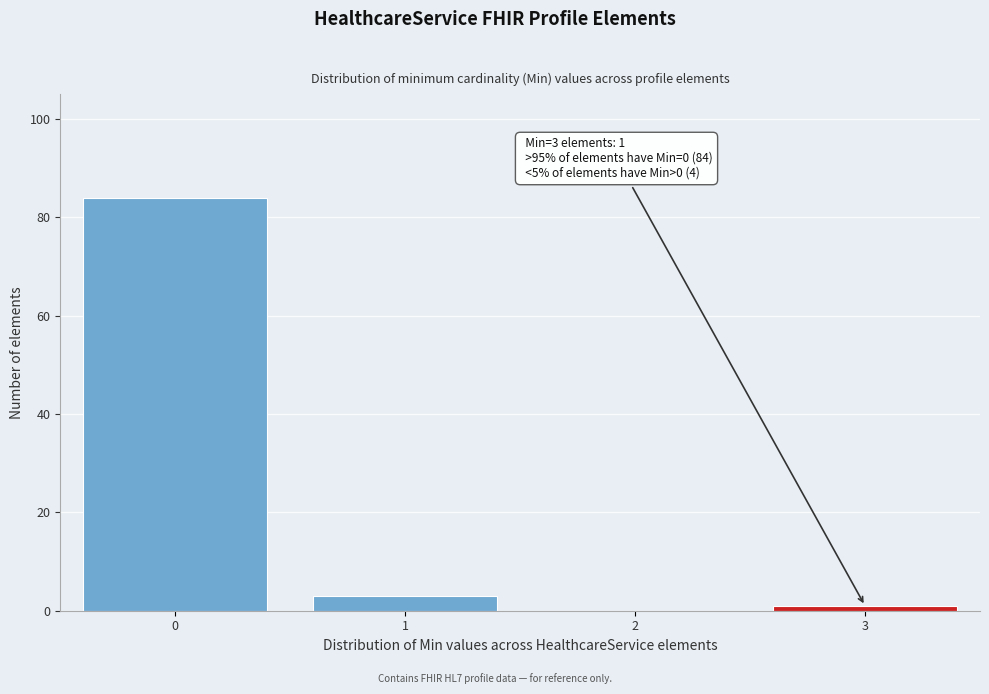

Which range on the x-axis has the tallest bar?

-0.5 to 0.5